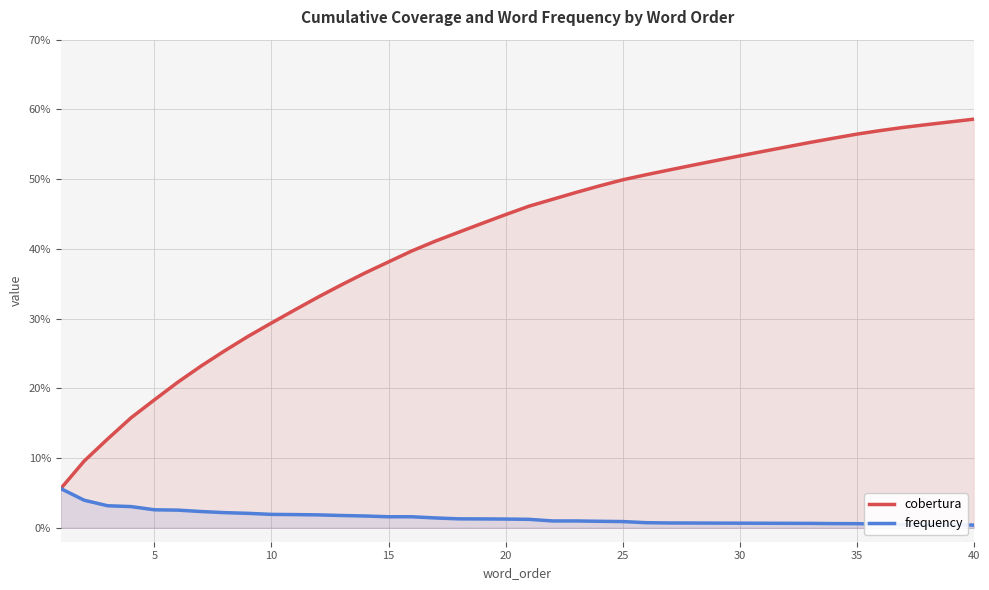

Rank the series by their average value, from lowest to highest.

frequency, cobertura